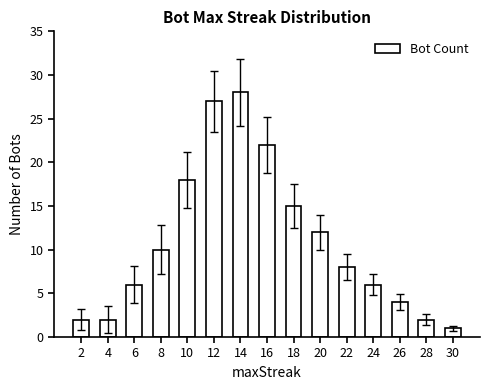

Where does the data first go above 8?

8